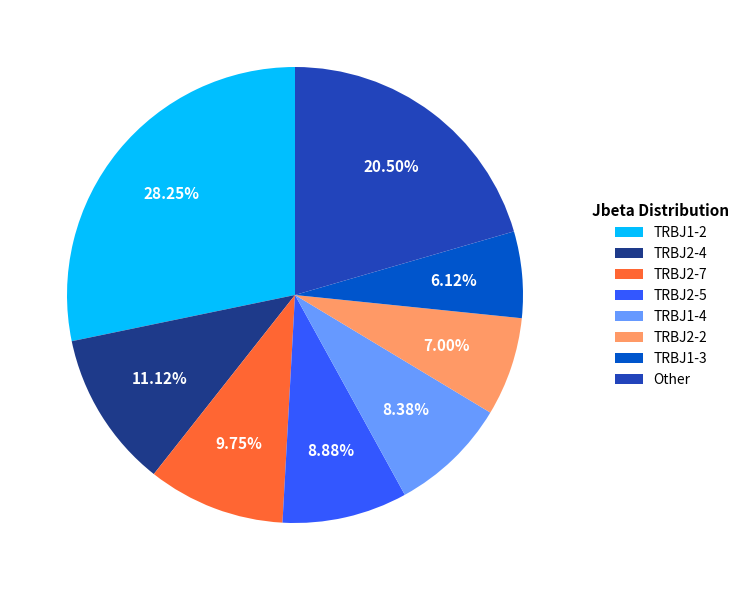

Rank the categories by value from lowest to highest.

TRBJ1-3, TRBJ2-2, TRBJ1-4, TRBJ2-5, TRBJ2-7, TRBJ2-4, Other, TRBJ1-2